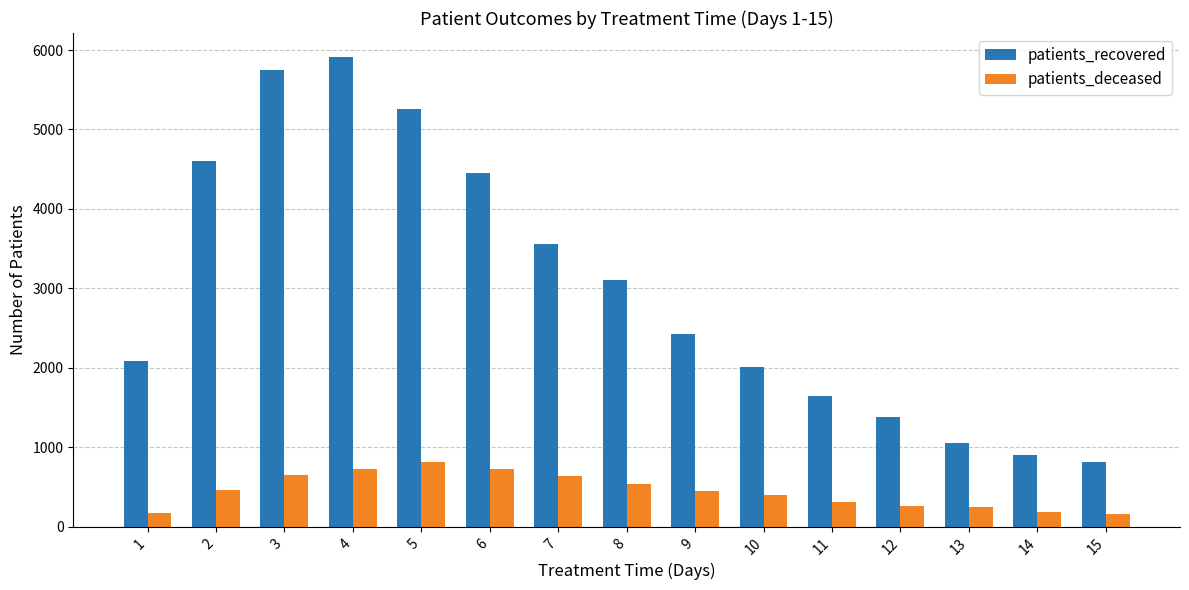

Rank the categories by patients_recovered value from highest to lowest.

4, 3, 5, 2, 6, 7, 8, 9, 1, 10, 11, 12, 13, 14, 15